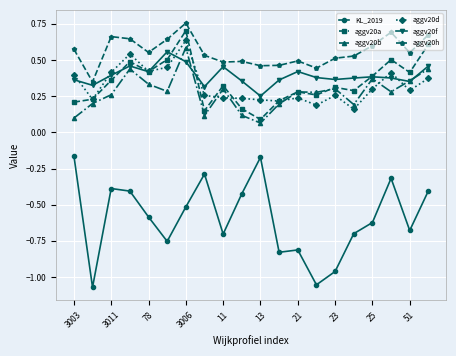

True or false: aggv20h has more than 0 points higher than both neighbors.

True